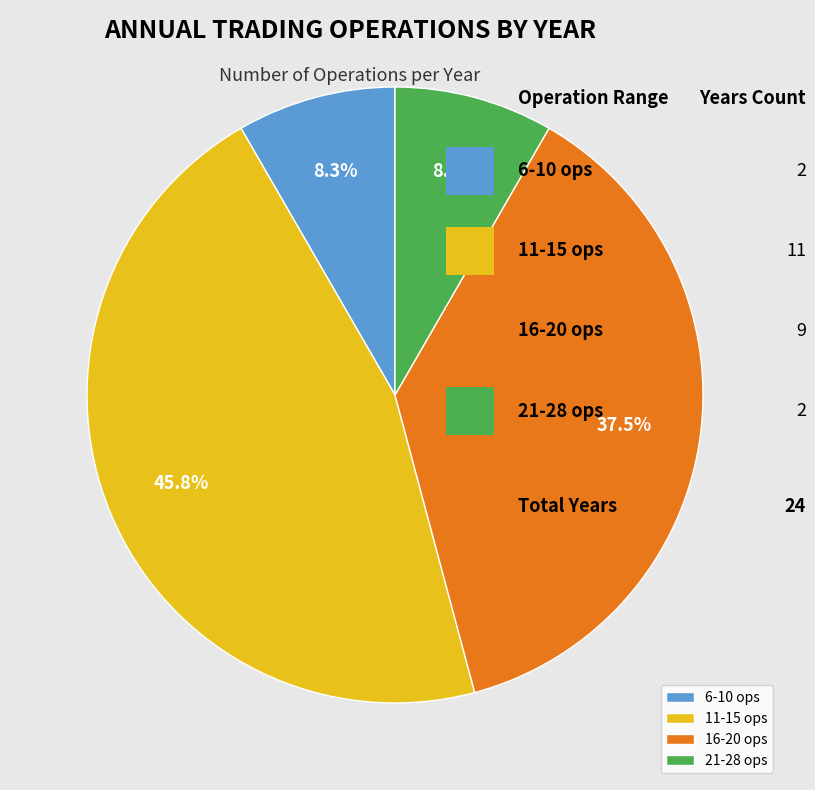

Which category has the biggest portion of the pie?

11-15 ops